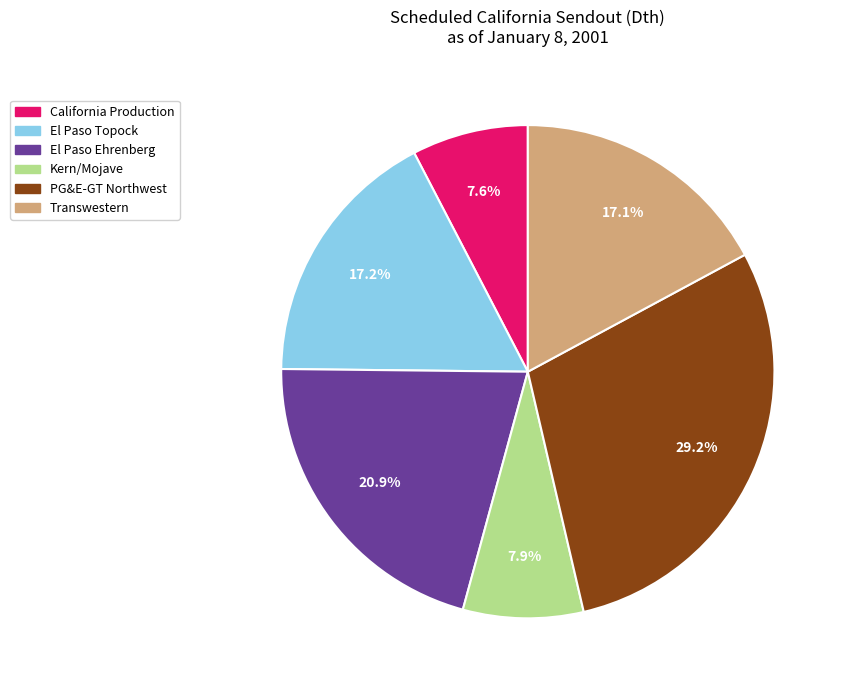

Count the number of slices in the pie.

6